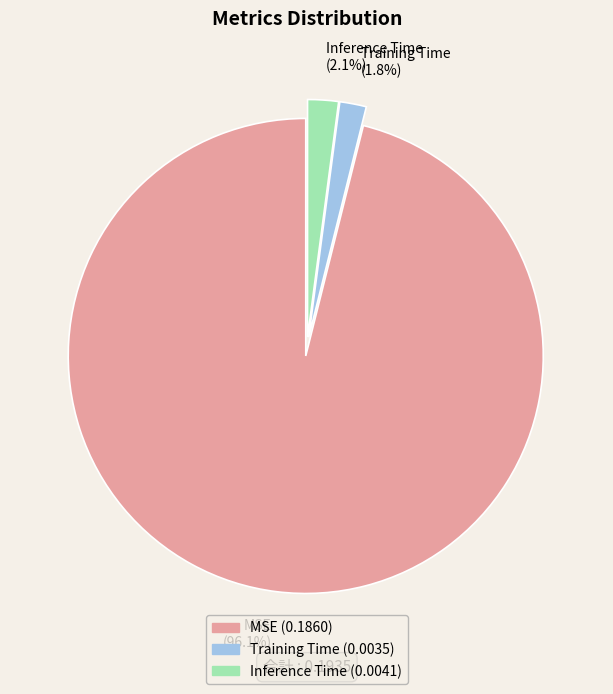

Is MSE the majority of the pie?

Yes